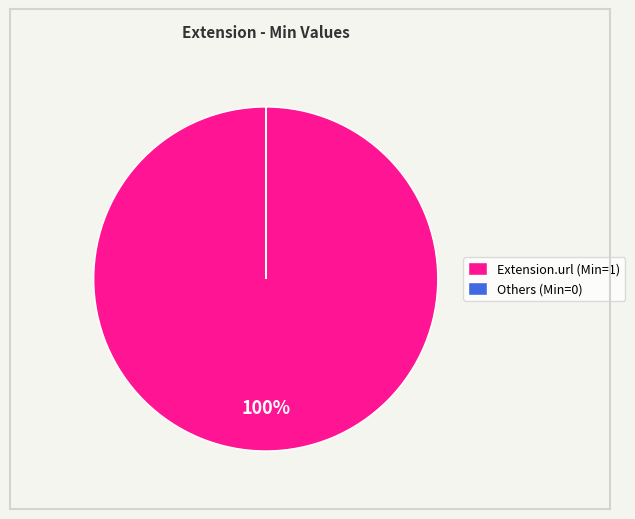

Which slice is the largest?

Extension.url (Min=1)